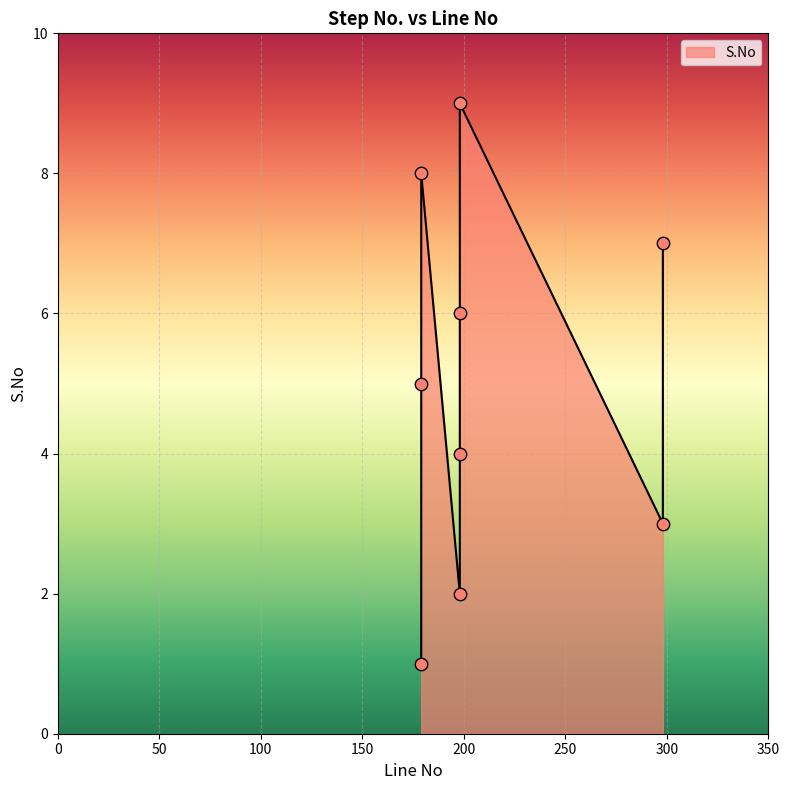

Approximately how many times larger is the value at 198 compared to 198?

1.5